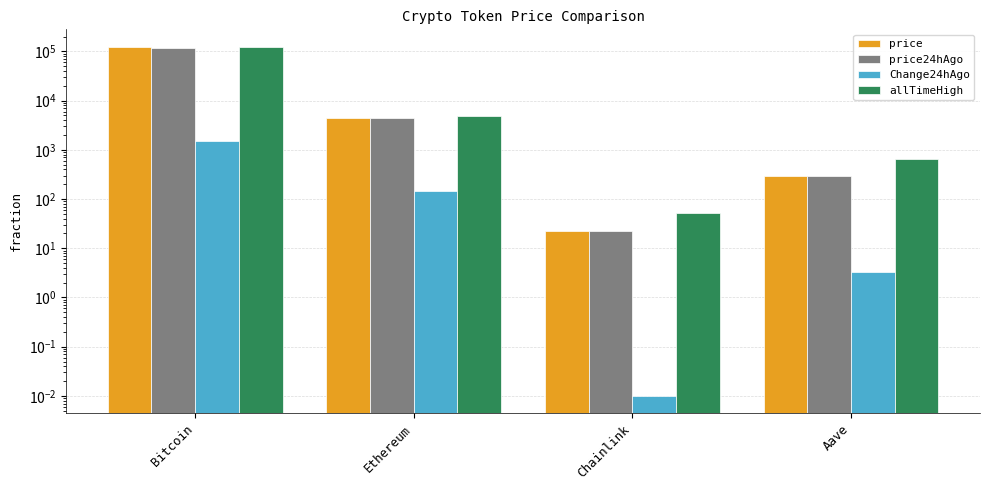

Reading left to right, extract all data points from this chart.

price: 120394.0	4528.3	22.7	290.9
price24hAgo: 118894.0	4383.2	22.7	287.6
Change24hAgo: 1500.0	145.1	0.0	3.3
allTimeHigh: 124128.0	4946.1	52.7	661.7